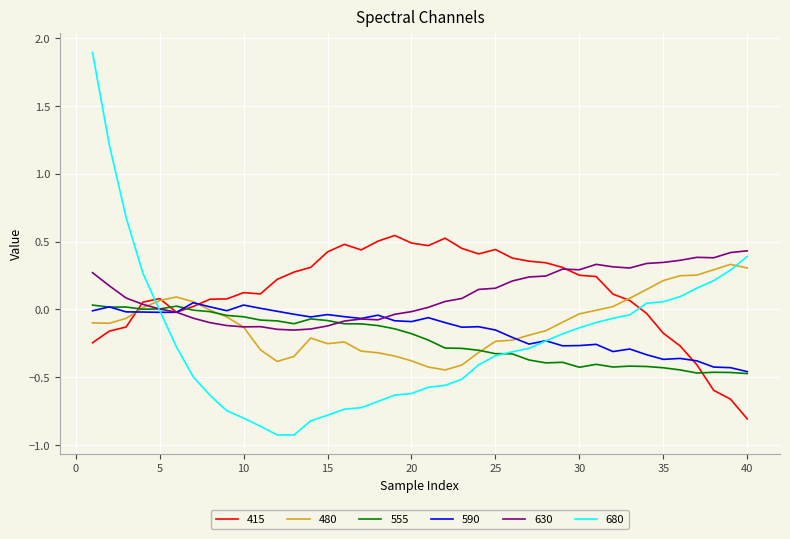

After their last crossing, which series has the higher values: 680 or 480?

680